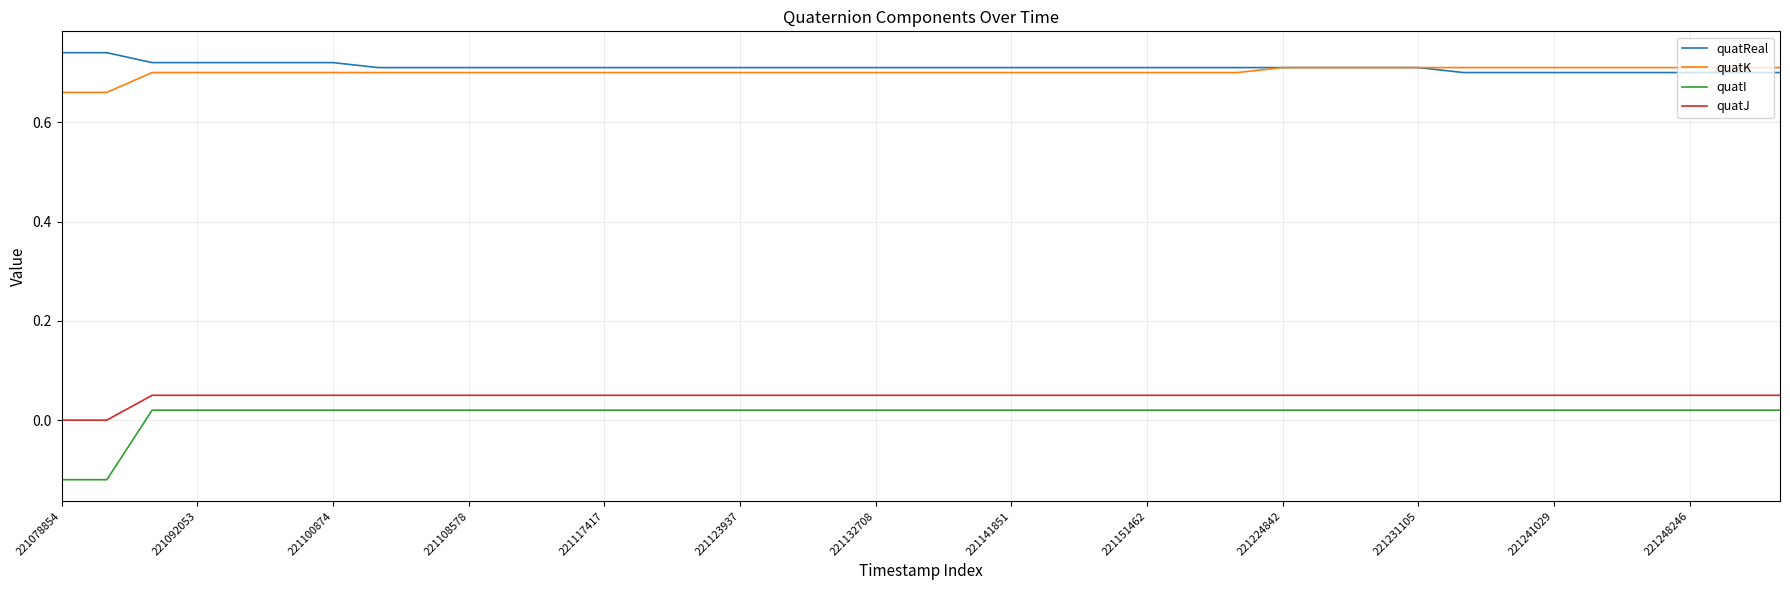

Which series has the largest total across all categories?

quatReal